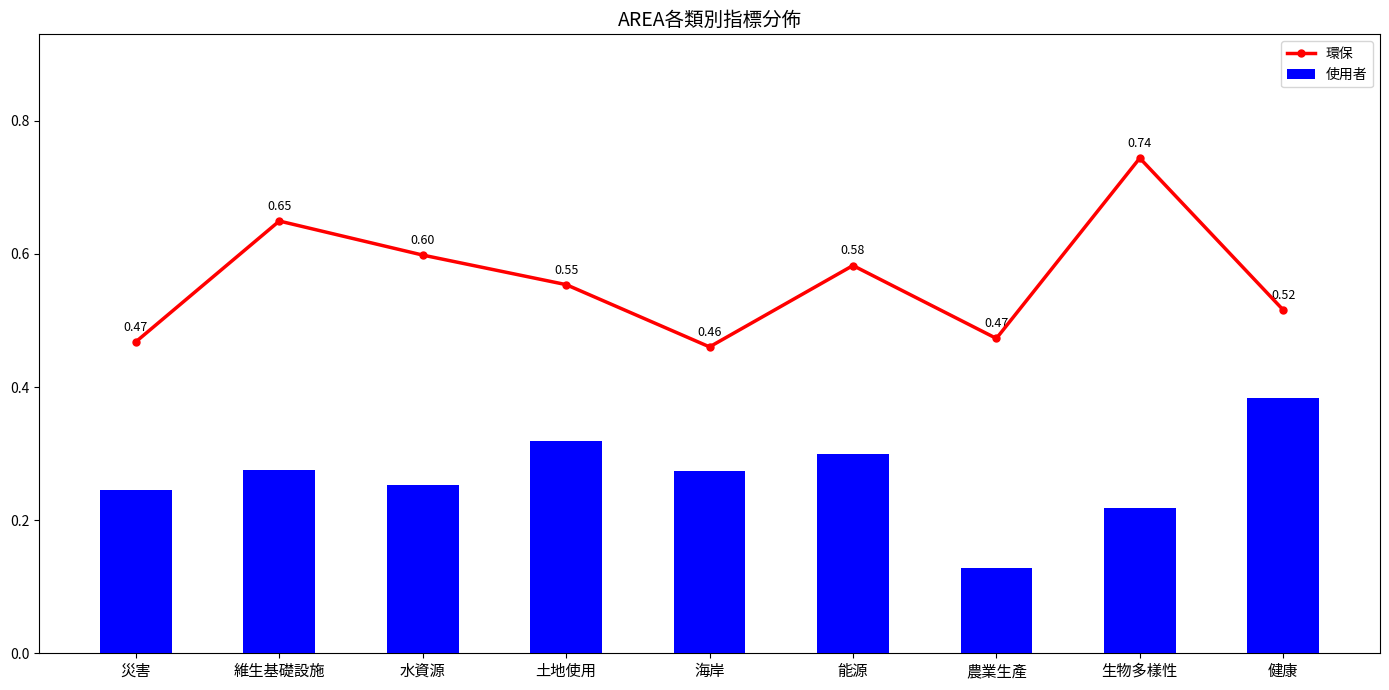

What are all the series names shown in the legend?

環保, 使用者